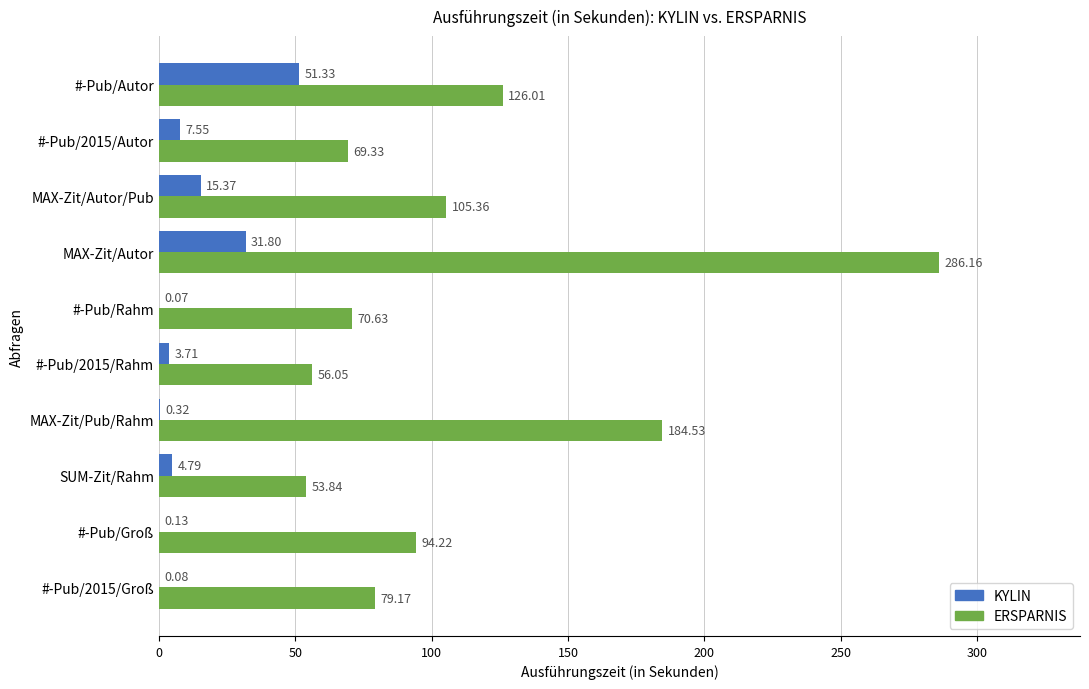

Where is KYLIN nearest to the value 25?

MAX-Zit/Autor